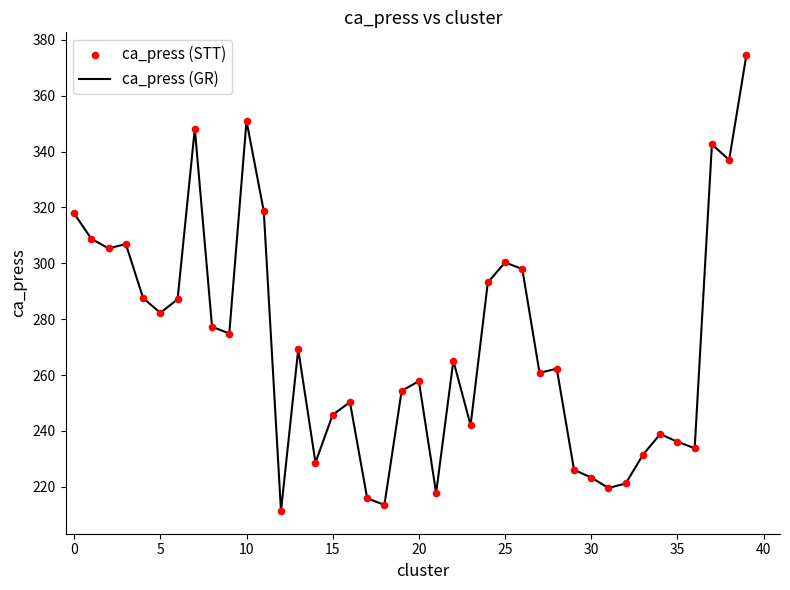

What is the greatest value displayed?

374.5